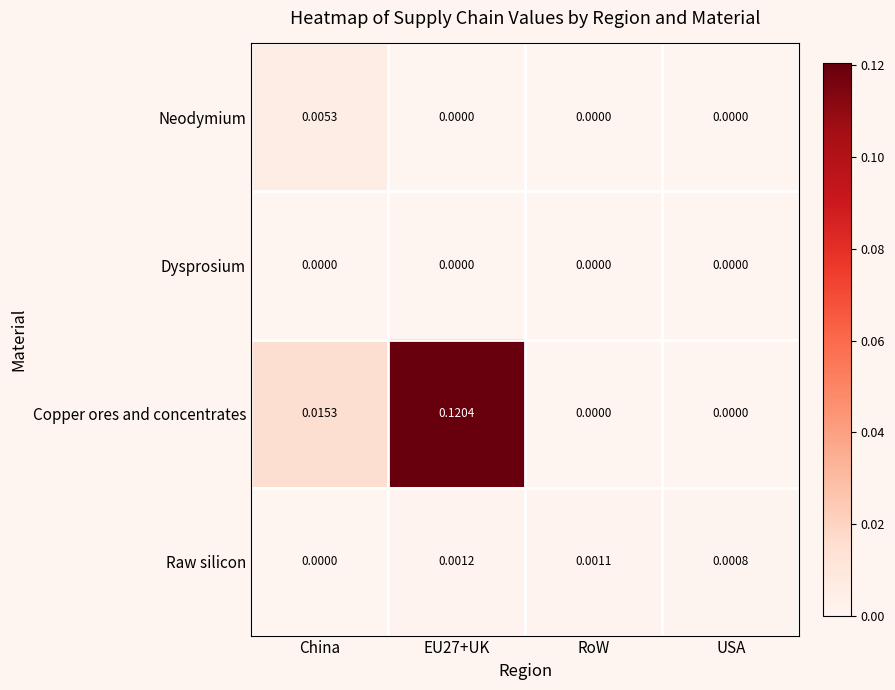

At how many categories does at least one series exceed 0?

4